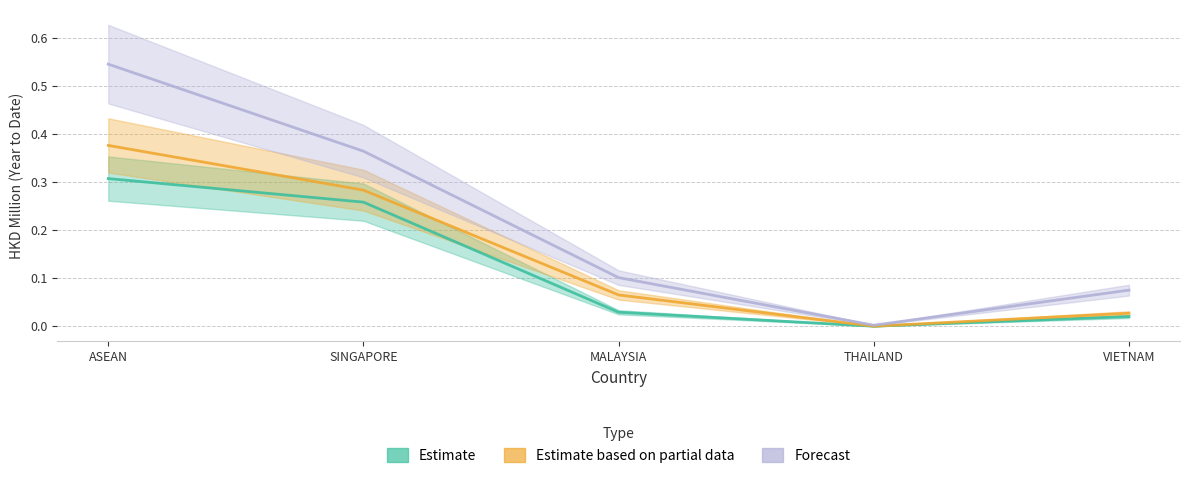

What is the label of the 1st point from the left?

ASEAN